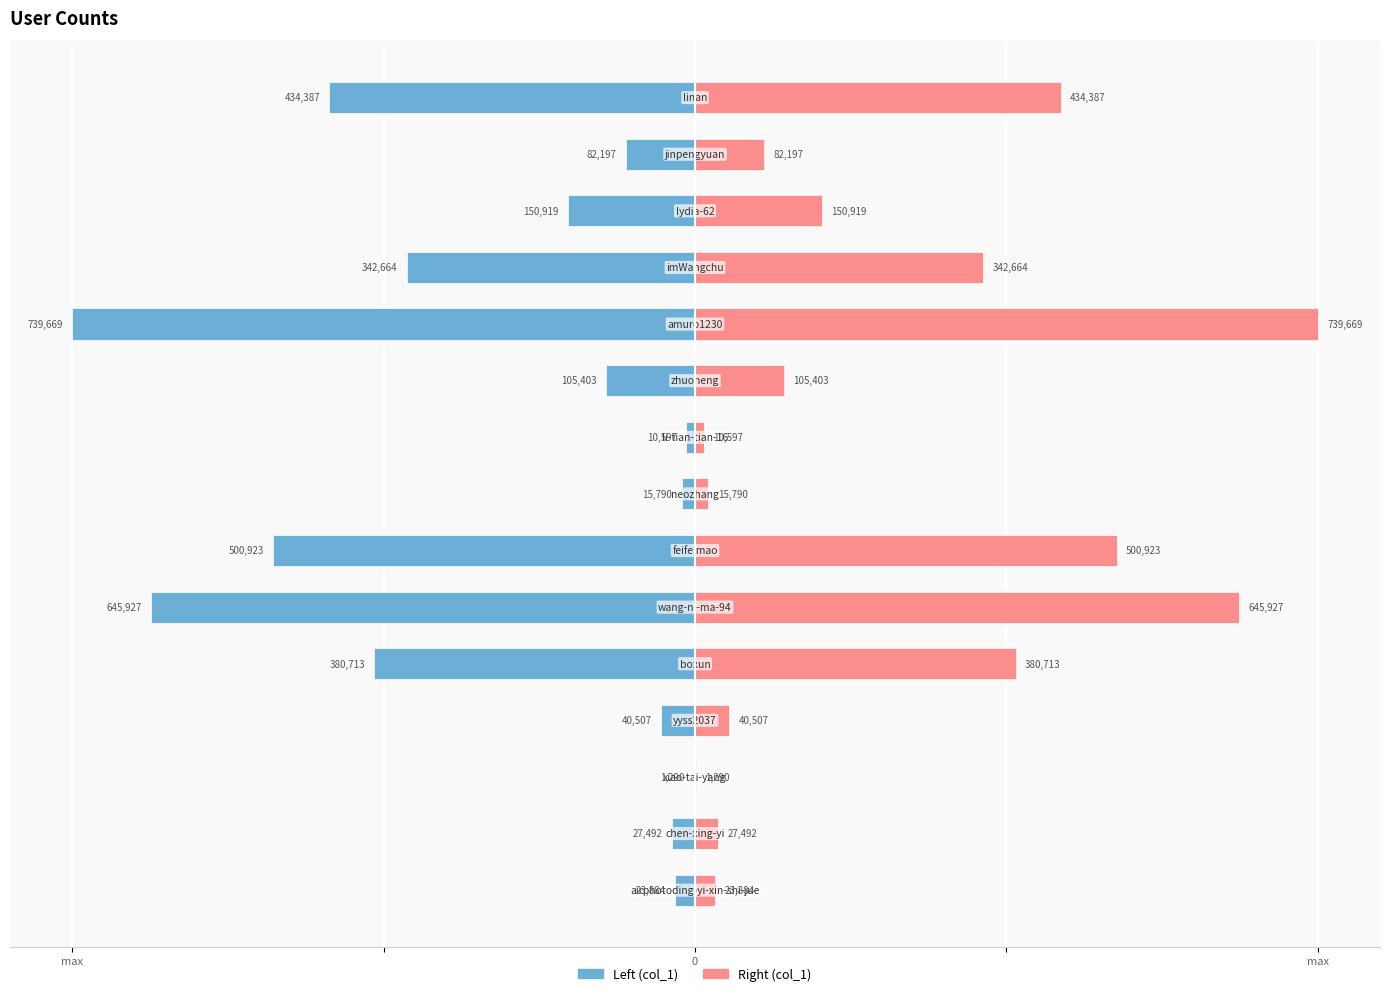

List the series in order of their overall mean, lowest first.

col_1 (left), col_1 (right)